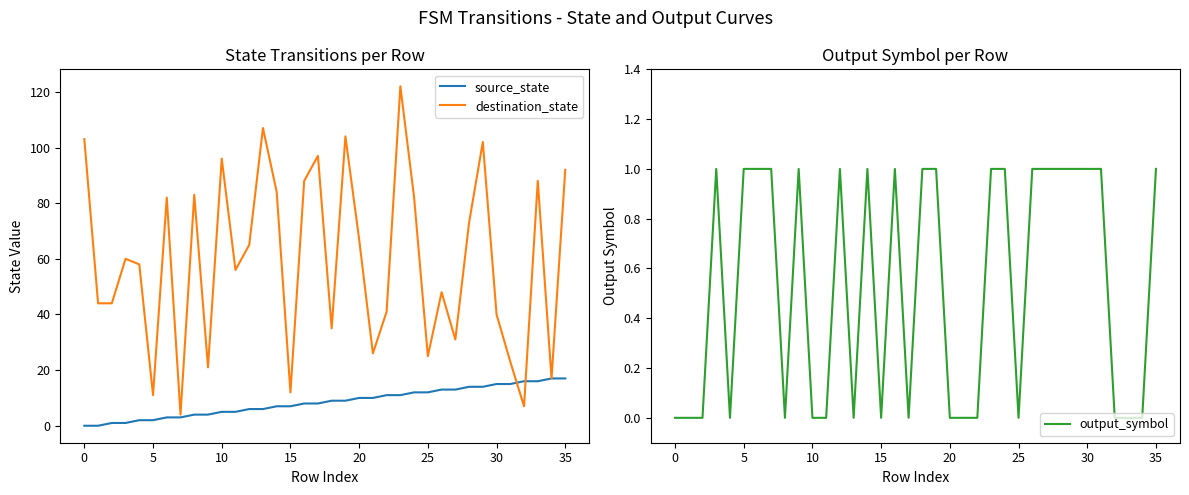

Which category has the highest value across all series?

23